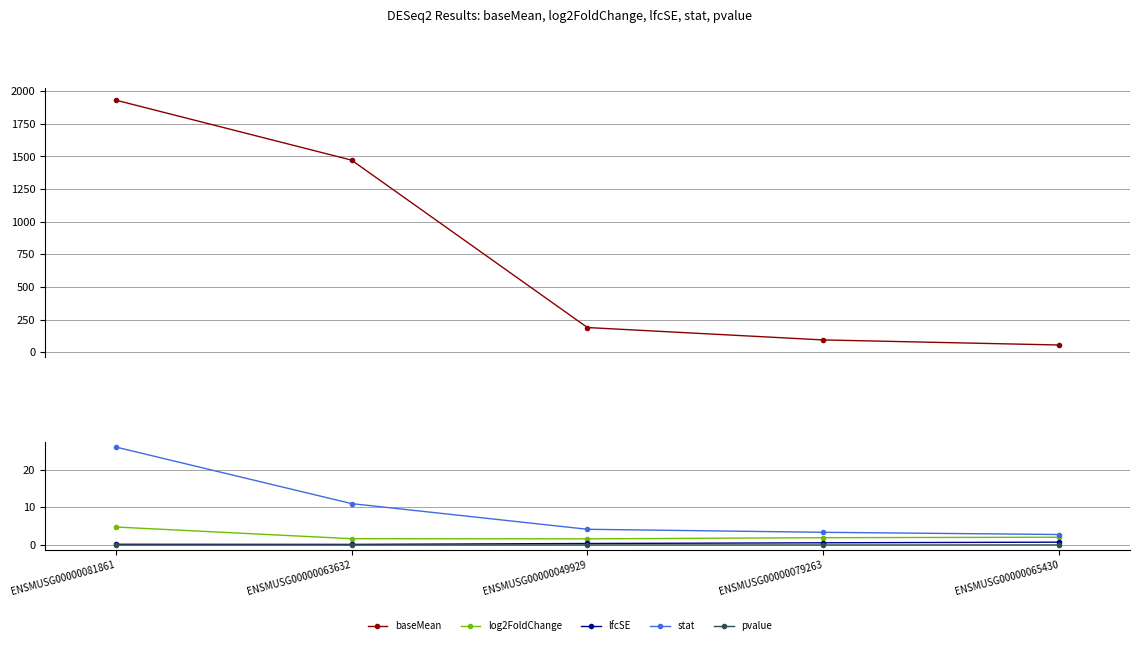

Is it true that baseMean equals 93.7 at ENSMUSG00000079263?

True